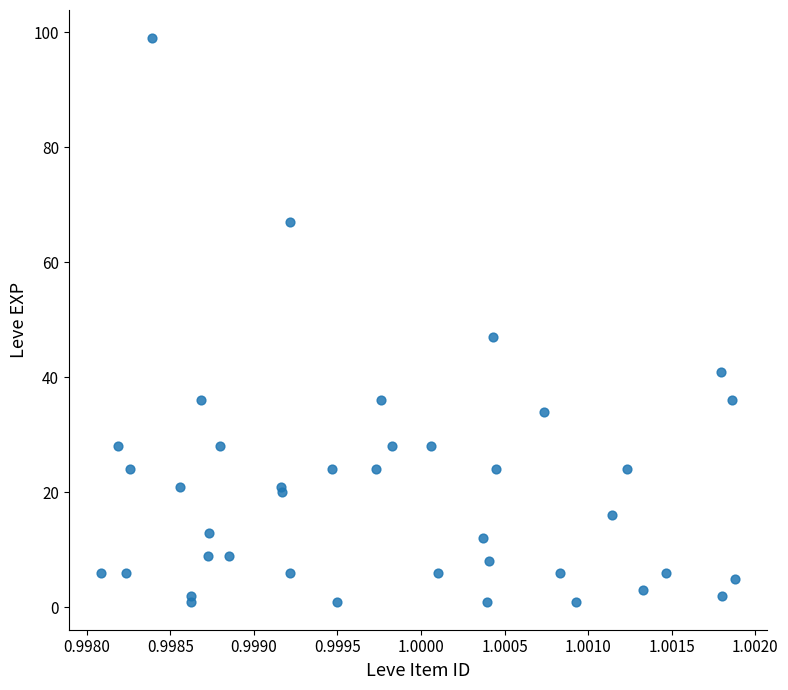

What Y value in the scatter plot is closest to 50?

47